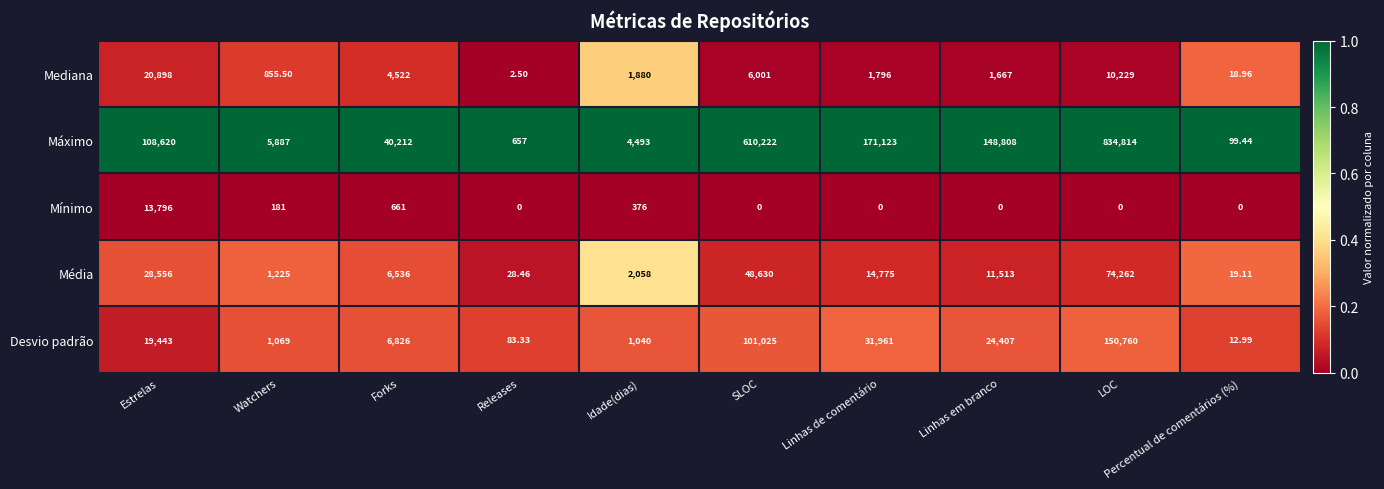

Which category has the highest value across all series?

LOC